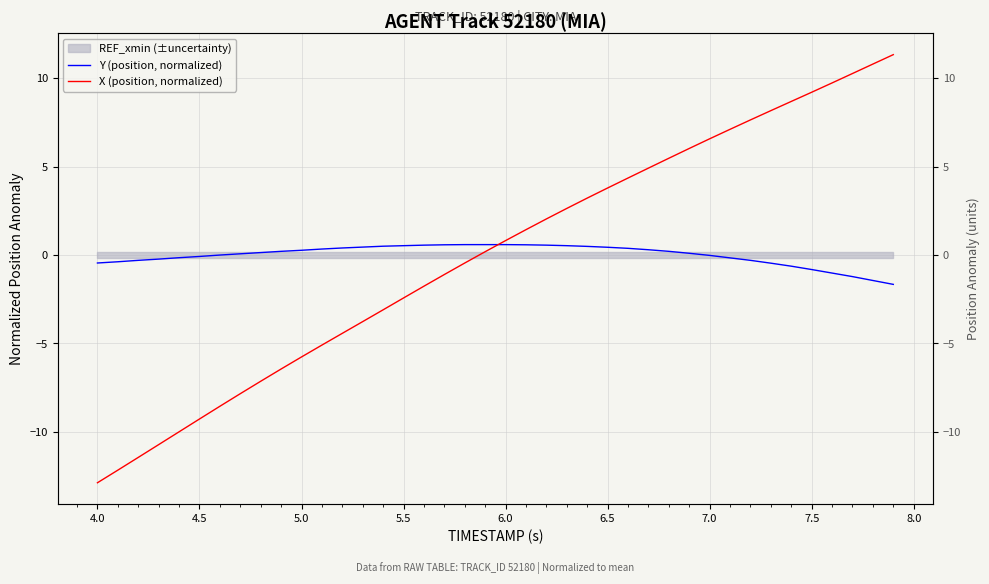

Reading left to right, transcribe all the data shown in this chart.

Y (position, normalized): -0.5	-0.4	-0.3	-0.2	-0.2	-0.1	-0.0	0.1	0.1	0.2	0.3	0.3	0.4	0.4	0.5	0.5	0.6	0.6	0.6	0.6	0.6	0.6	0.6	0.5	0.5	0.4	0.4	0.3	0.2	0.1	-0.0	-0.2	-0.3	-0.5	-0.6	-0.8	-1.0	-1.2	-1.4	-1.7
X (position, normalized): -12.9	-12.2	-11.5	-10.7	-10.0	-9.3	-8.6	-7.8	-7.1	-6.5	-5.8	-5.1	-4.4	-3.8	-3.1	-2.4	-1.8	-1.1	-0.5	0.2	0.8	1.4	2.0	2.6	3.2	3.8	4.4	4.9	5.5	6.0	6.6	7.1	7.6	8.2	8.7	9.2	9.7	10.3	10.8	11.3